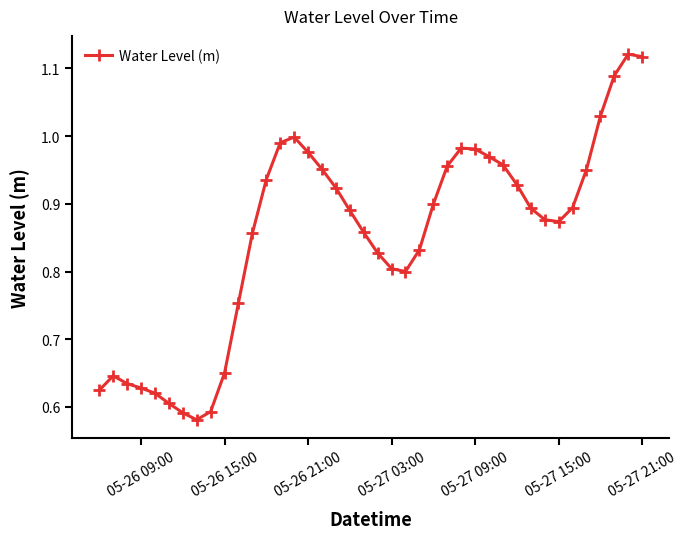

What is the sum of all values?

34.1